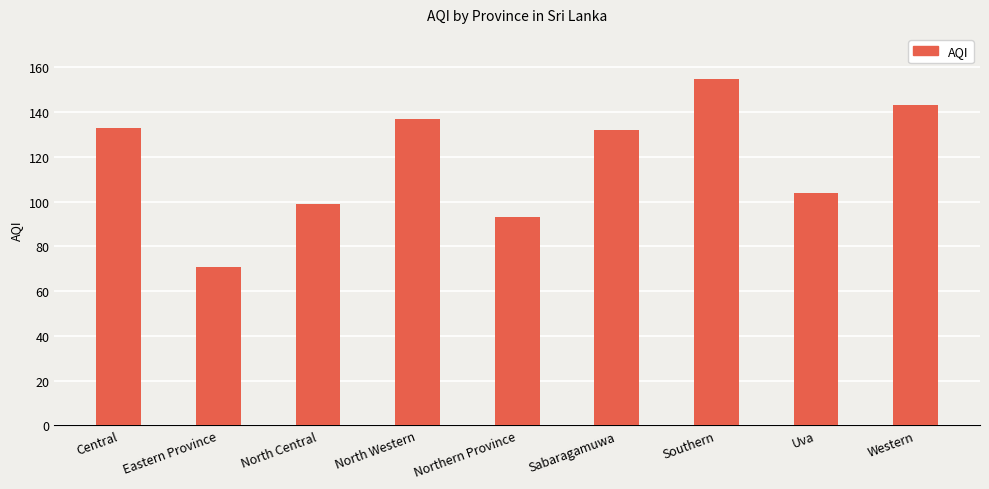

How many data points does each series have?

9